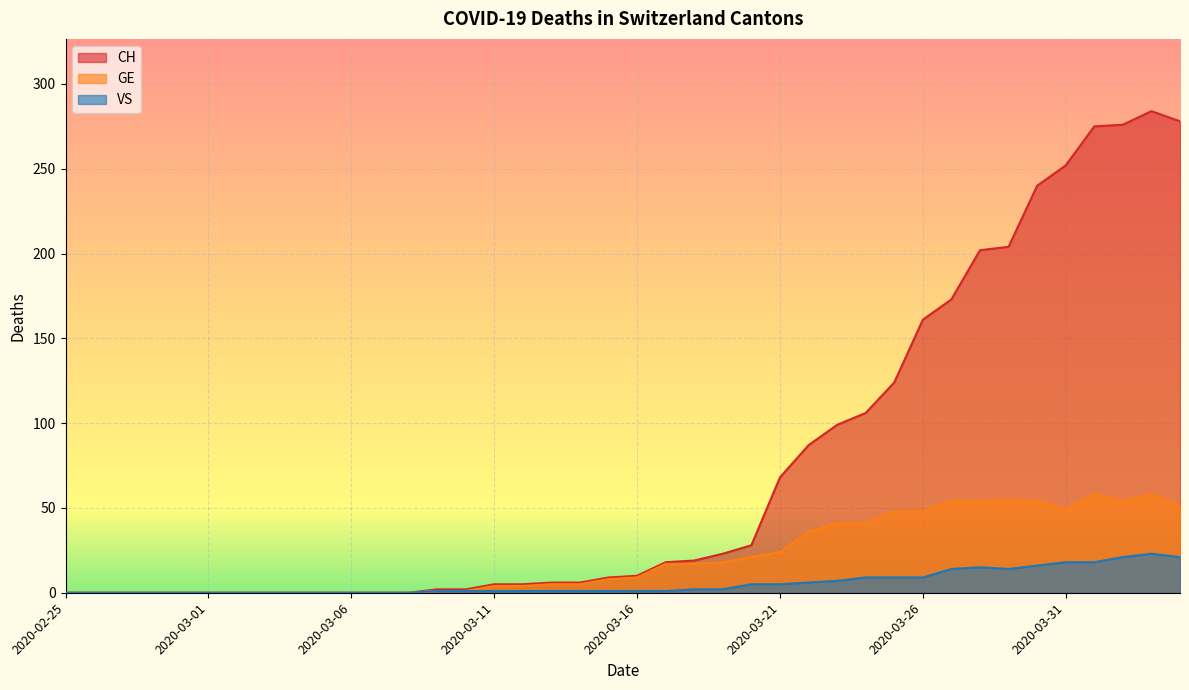

What is the difference between the maximum and minimum values in the CH series?

284